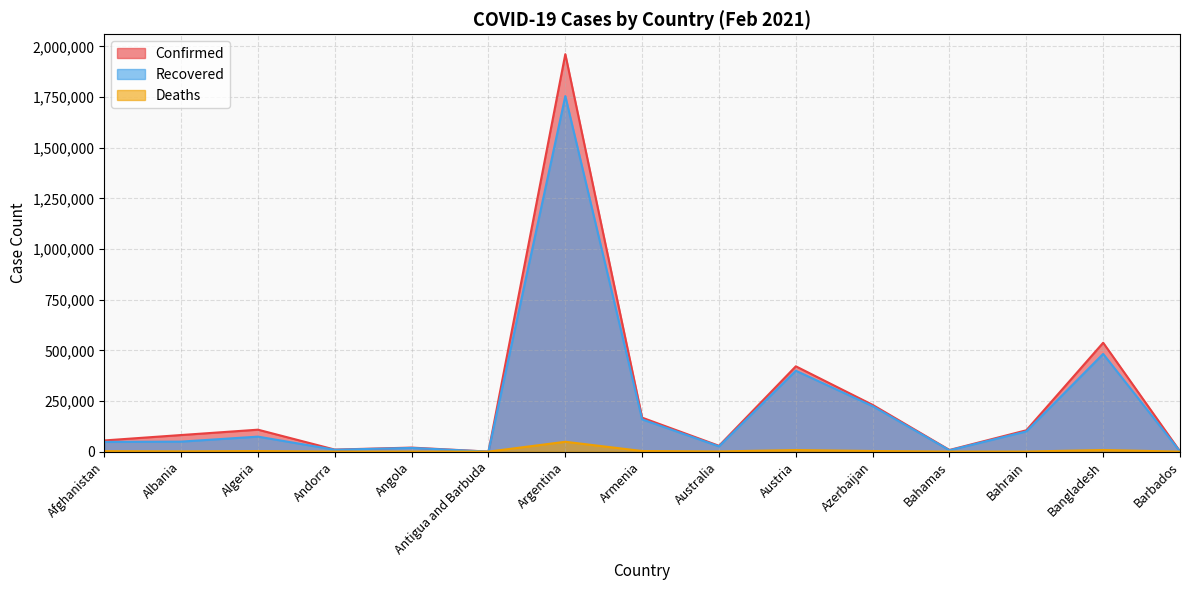

Does the chart have visible grid lines?

Yes